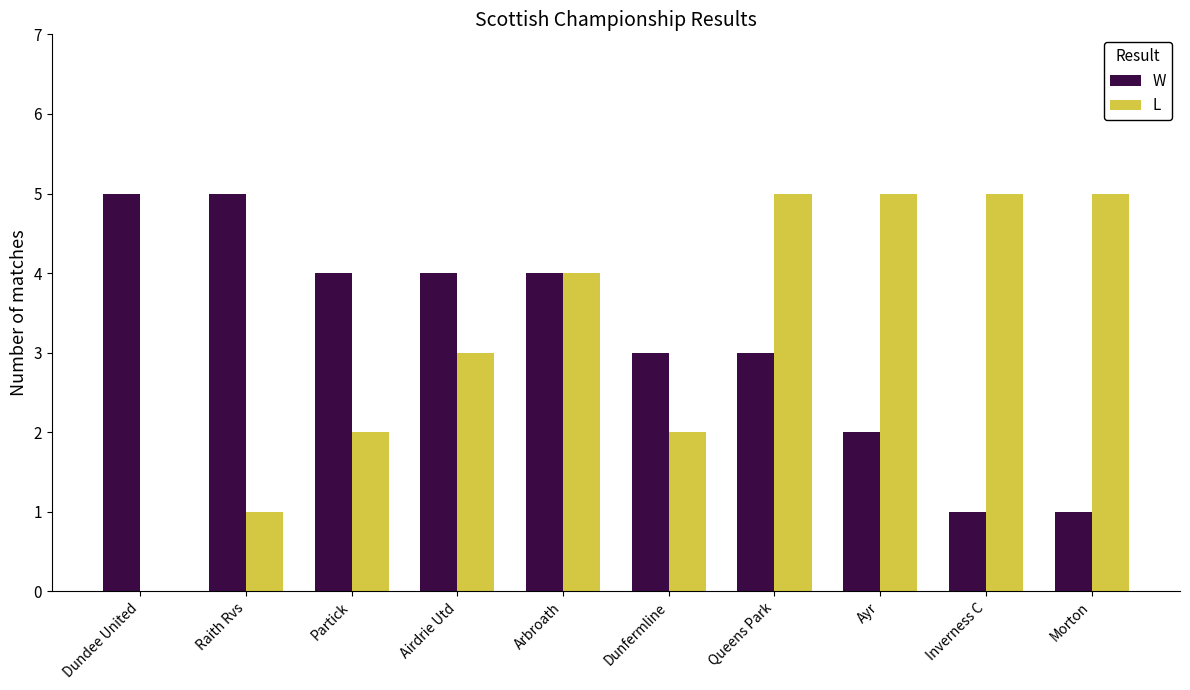

The value of W at Partick is 4. True or false?

True